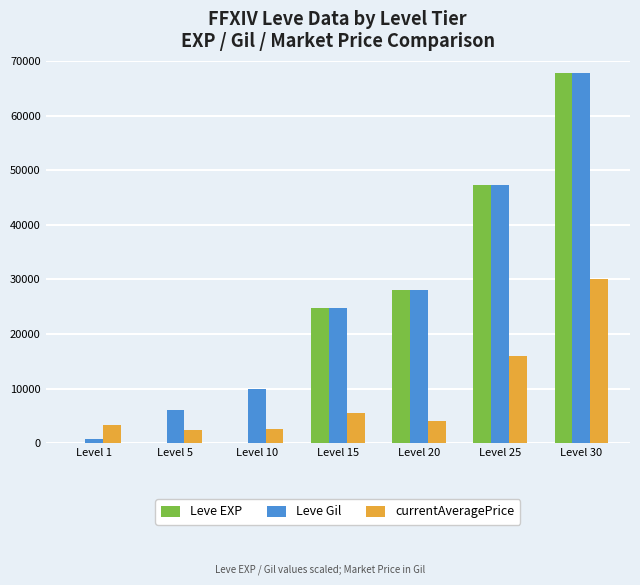

What is the sum of all Leve EXP values?

167736